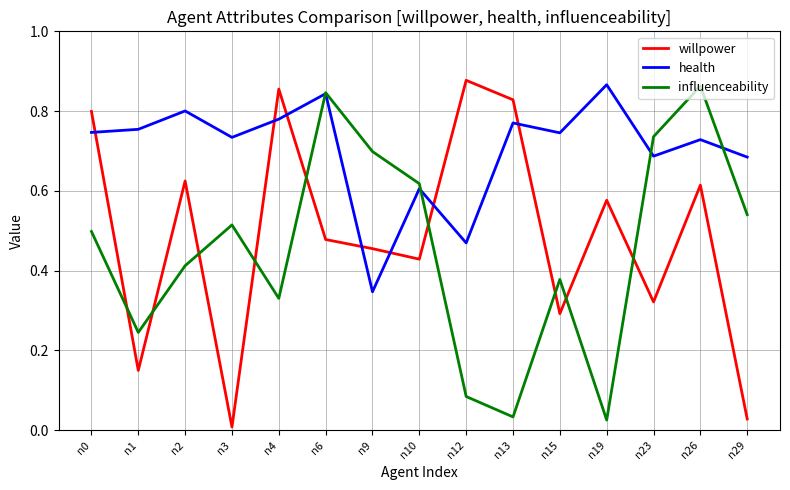

Between n3 and n6, which series saw the biggest shift?

willpower